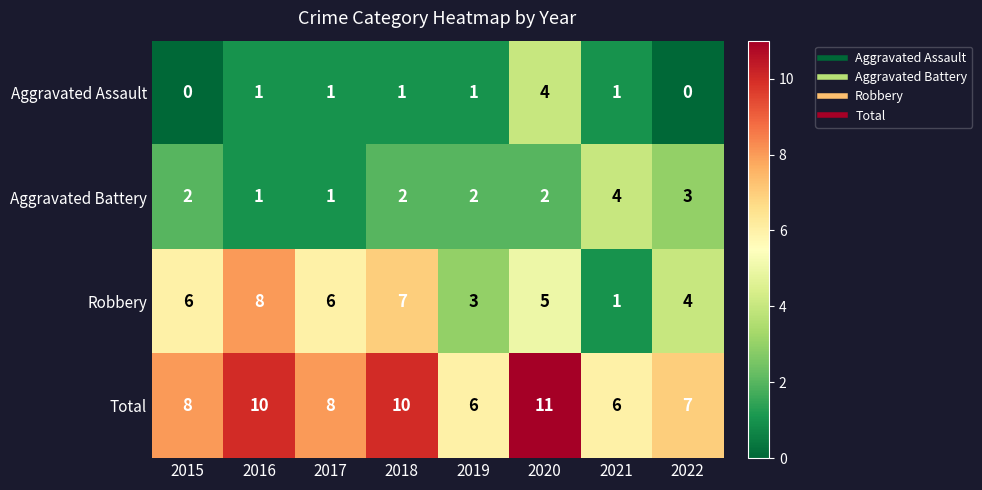

Which series has the largest range (max minus min)?

Robbery